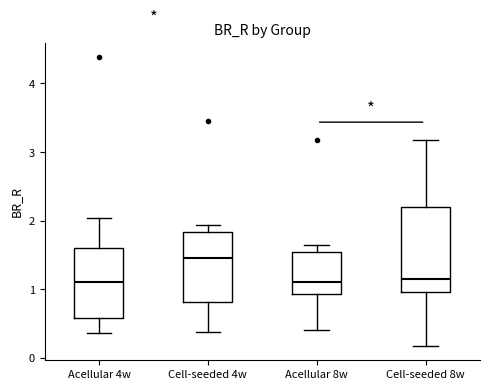

Which box's median line is the highest?

Cell-seeded 4w